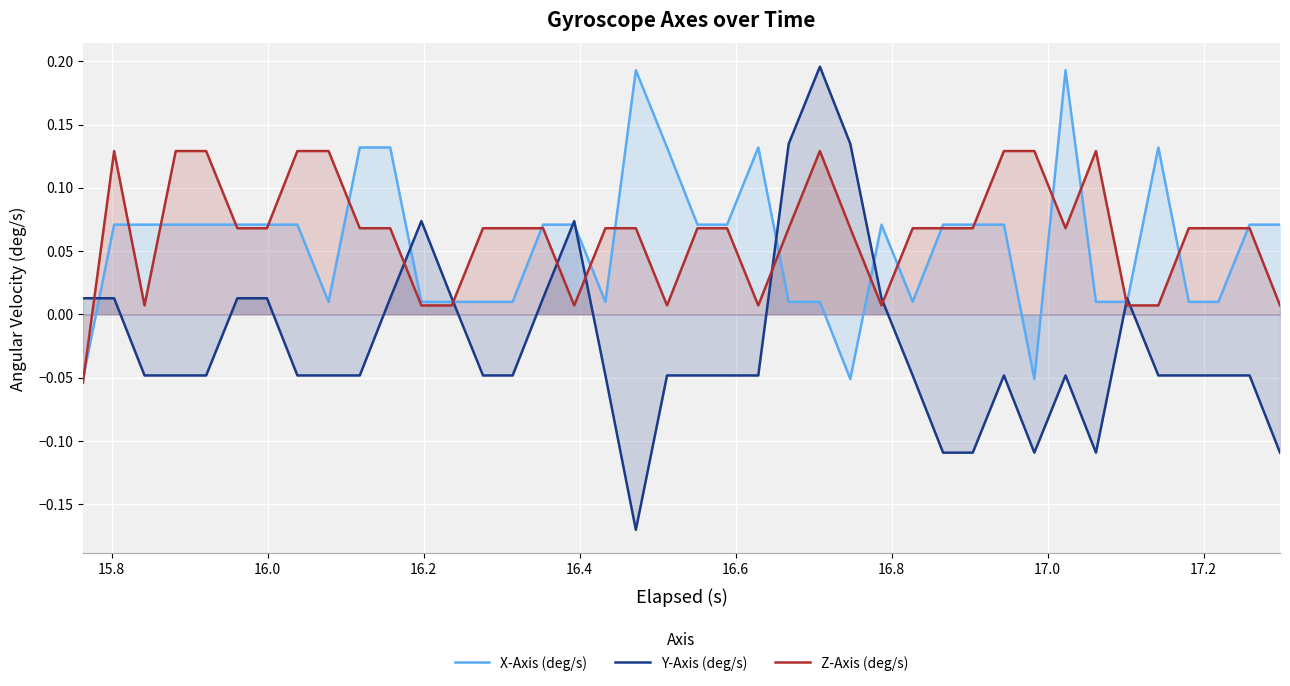

Reading left to right, extract all data points from this chart.

X-Axis (deg/s): -0.1	0.1	0.1	0.1	0.1	0.1	0.1	0.1	0.0	0.1	0.1	0.0	0.0	0.0	0.0	0.1	0.1	0.0	0.2	0.1	0.1	0.1	0.1	0.0	0.0	-0.1	0.1	0.0	0.1	0.1	0.1	-0.1	0.2	0.0	0.0	0.1	0.0	0.0	0.1	0.1
Y-Axis (deg/s): 0.0	0.0	-0.0	-0.0	-0.0	0.0	0.0	-0.0	-0.0	-0.0	0.0	0.1	0.0	-0.0	-0.0	0.0	0.1	-0.0	-0.2	-0.0	-0.0	-0.0	-0.0	0.1	0.2	0.1	0.0	-0.0	-0.1	-0.1	-0.0	-0.1	-0.0	-0.1	0.0	-0.0	-0.0	-0.0	-0.0	-0.1
Z-Axis (deg/s): -0.1	0.1	0.0	0.1	0.1	0.1	0.1	0.1	0.1	0.1	0.1	0.0	0.0	0.1	0.1	0.1	0.0	0.1	0.1	0.0	0.1	0.1	0.0	0.1	0.1	0.1	0.0	0.1	0.1	0.1	0.1	0.1	0.1	0.1	0.0	0.0	0.1	0.1	0.1	0.0